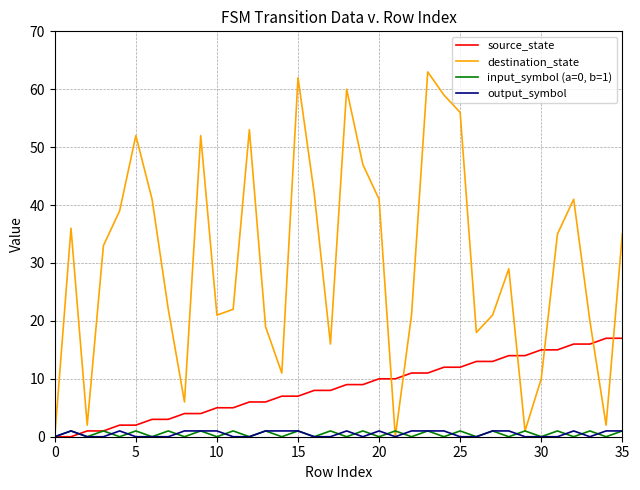

Which series has the widest spread of values?

destination_state